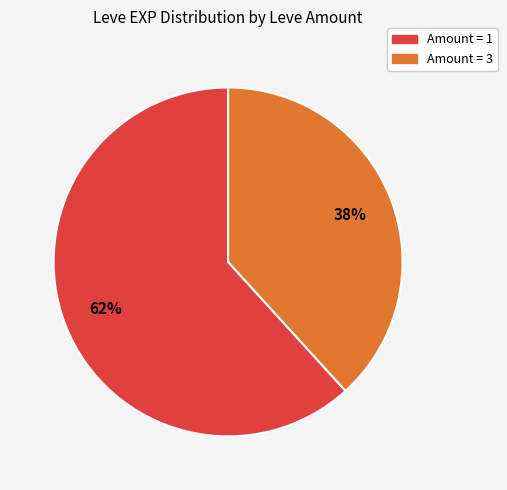

Is there a majority slice in this chart?

Yes